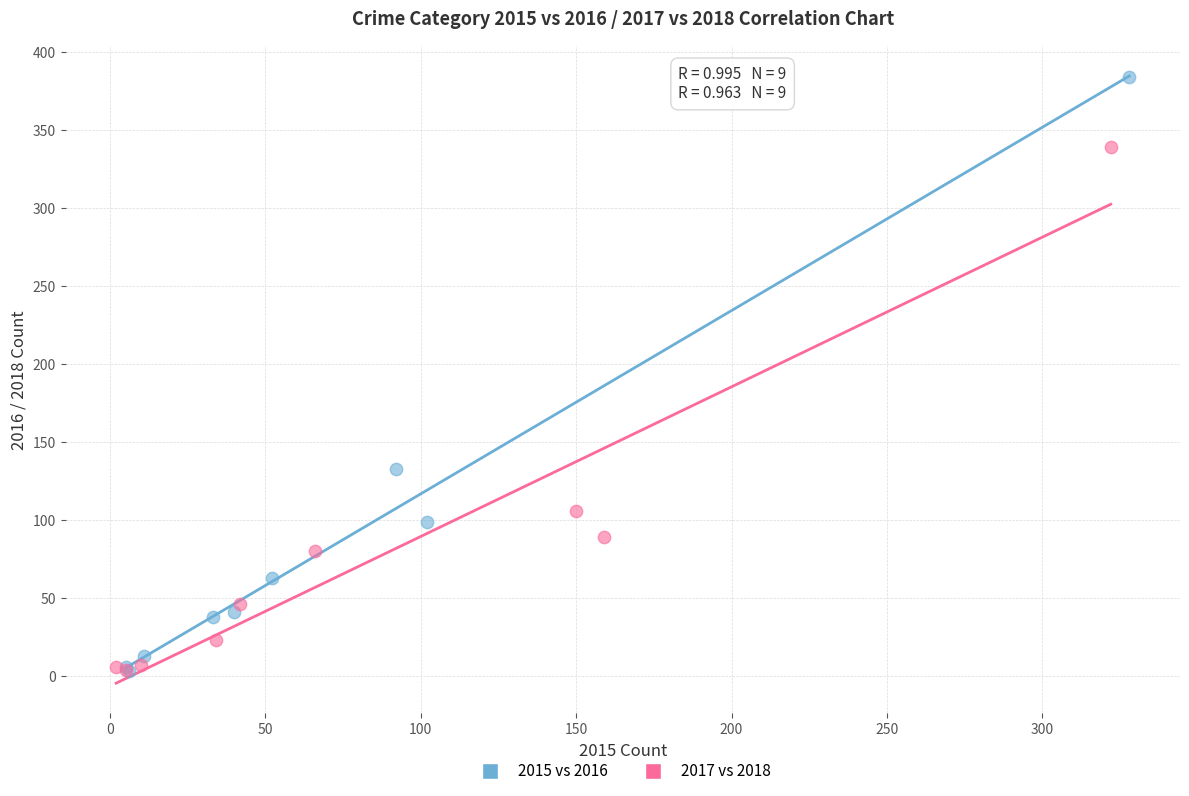

Which series has the largest Y range (max minus min)?

2015 vs 2016